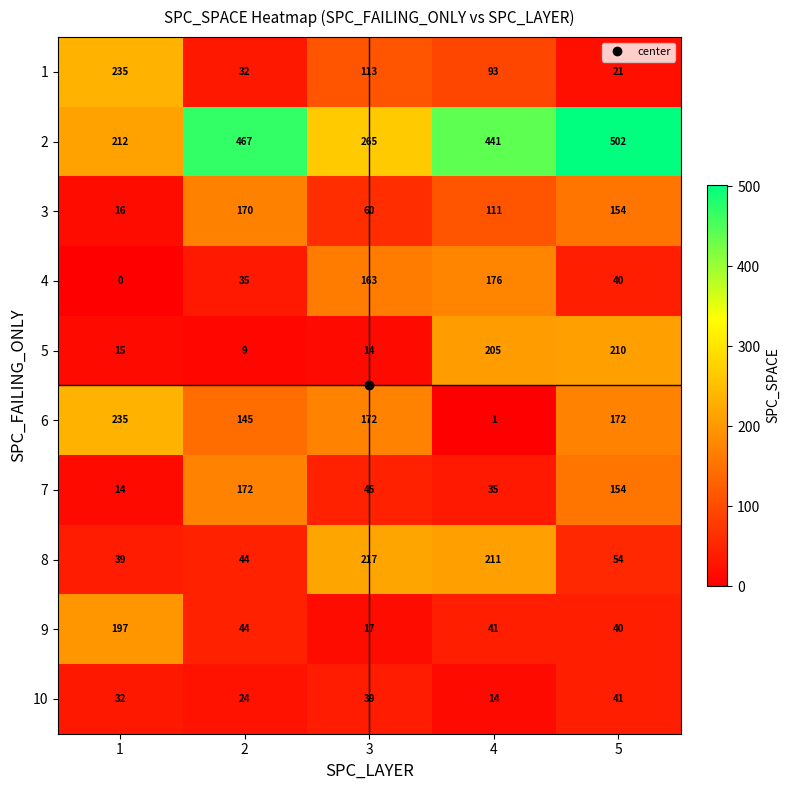

How many data points in 10 are less than 32?

2